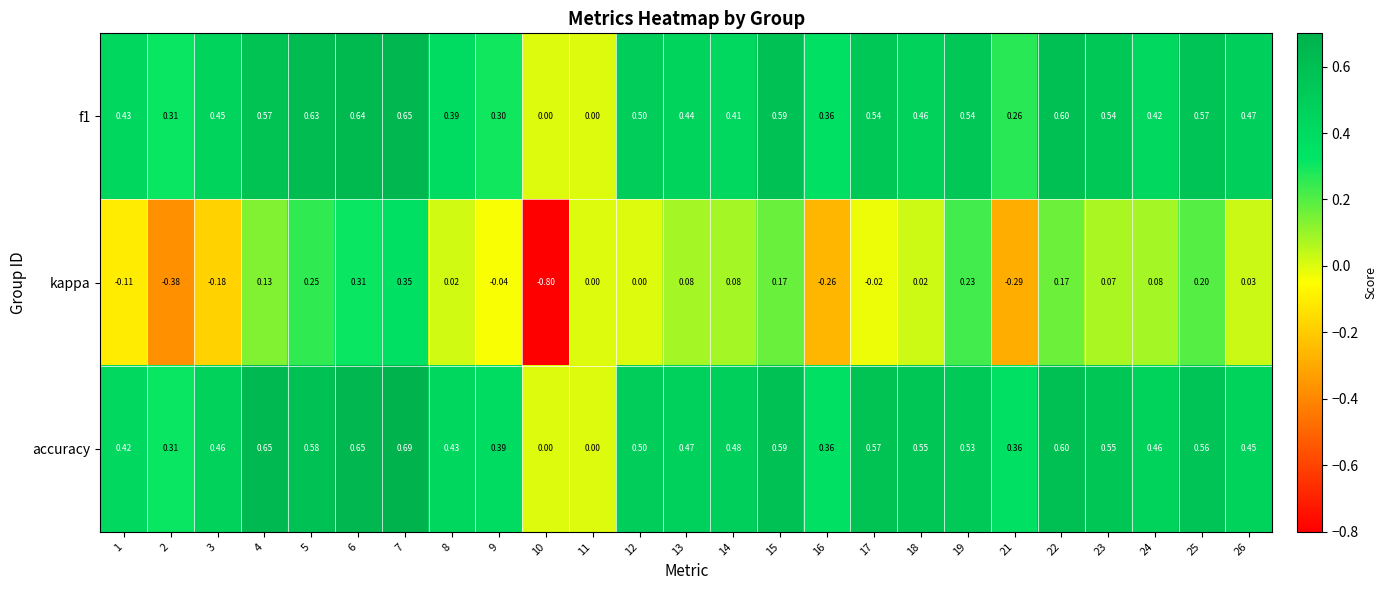

At 6, list the series in order from largest to smallest.

accuracy, f1, kappa